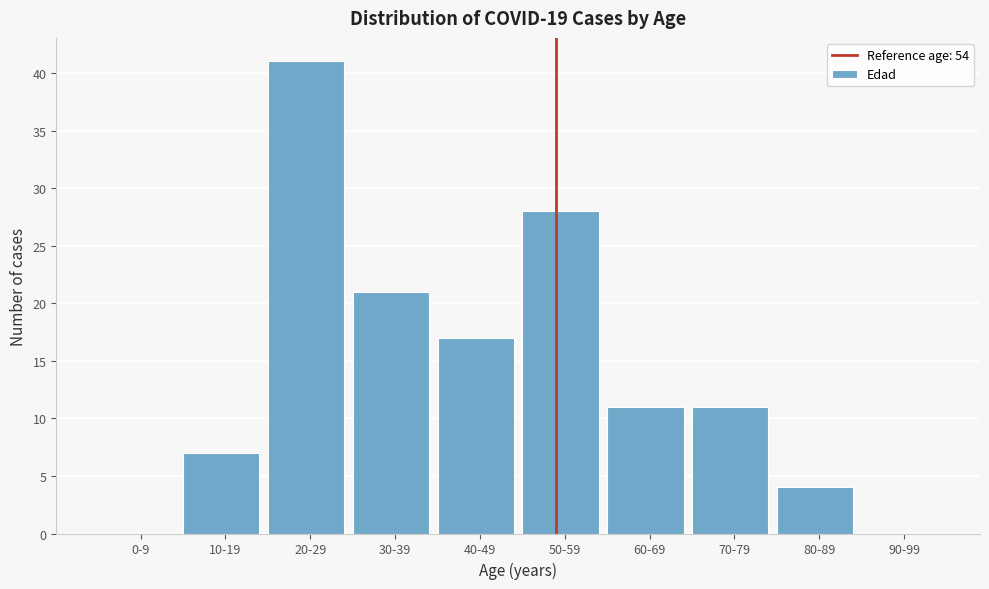

Reading left to right, transcribe all the data shown in this chart.

0-9=0	10-19=7	20-29=41	30-39=21	40-49=17	50-59=28	60-69=11	70-79=11	80-89=4	90-99=0